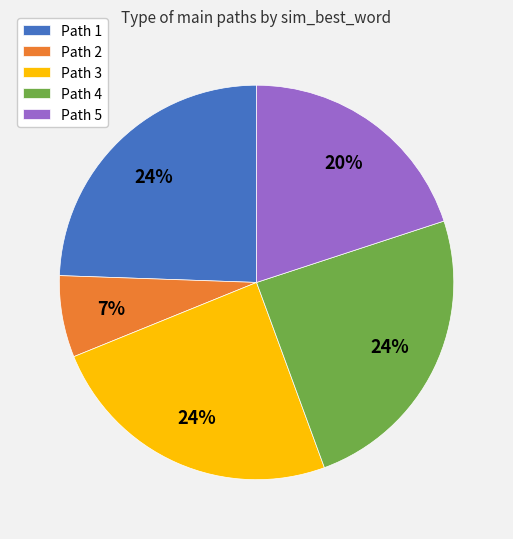

Between Path 4 and Path 5, which is larger?

Path 4